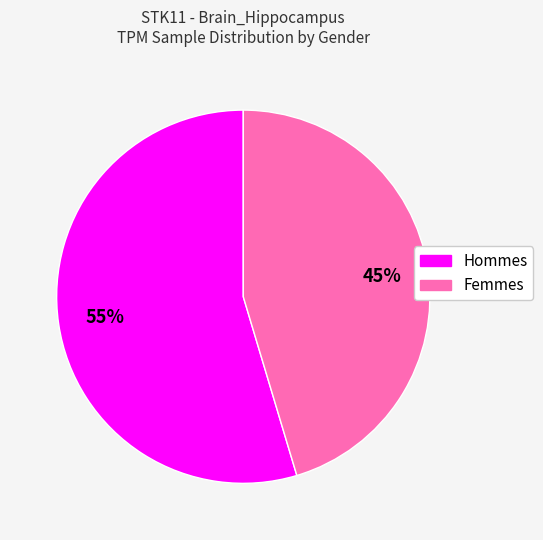

True or false: Hommes accounts for 60% of the total.

False